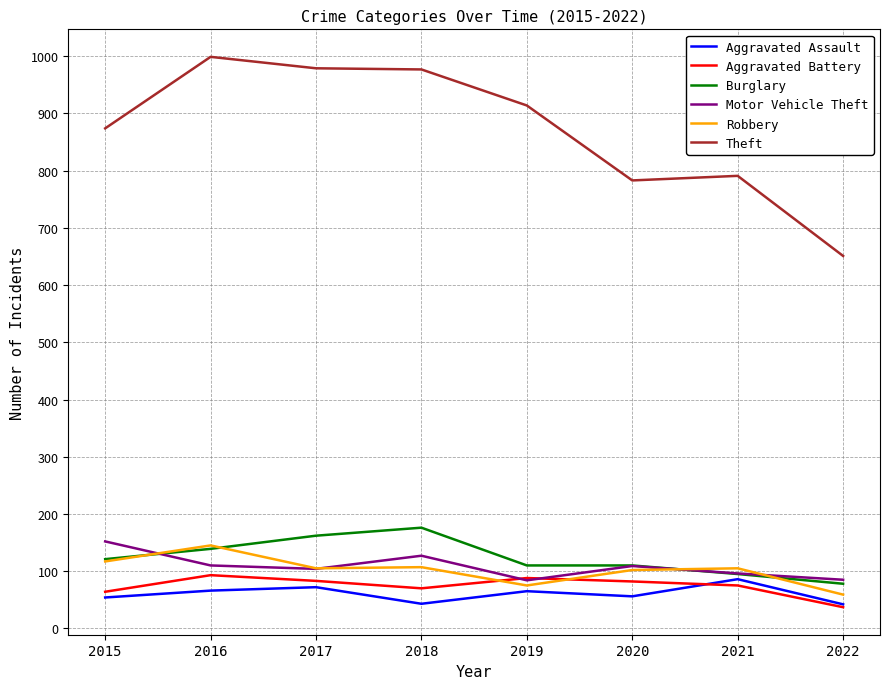

What is the highest value of the Burglary series?

176